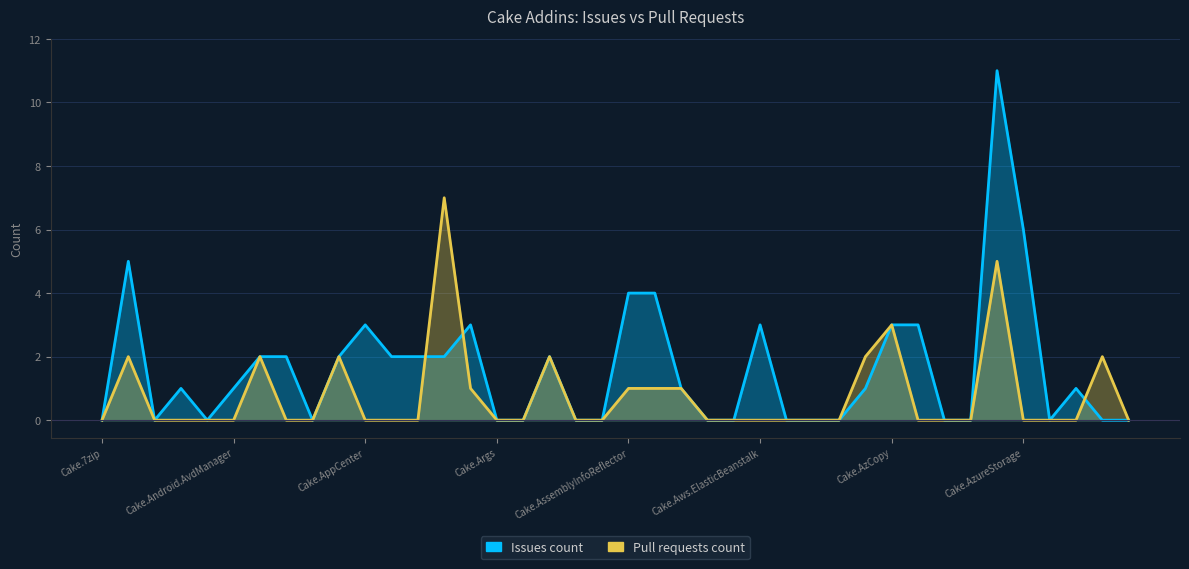

What is the label of the 8th point from the right?

Cake.AzureBlobStorage